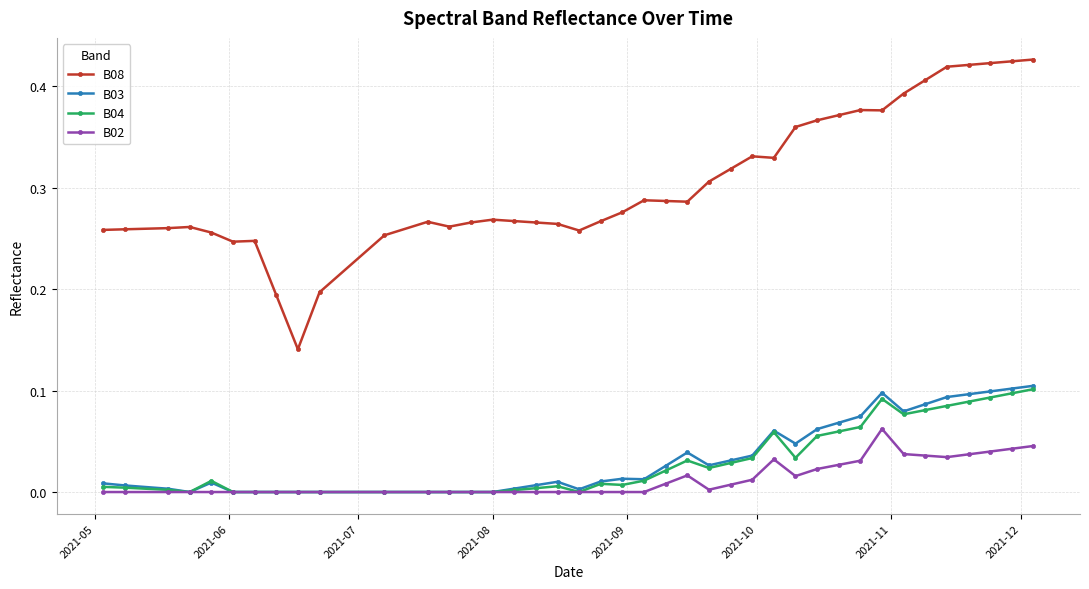

Which series has the largest range (max minus min)?

B08